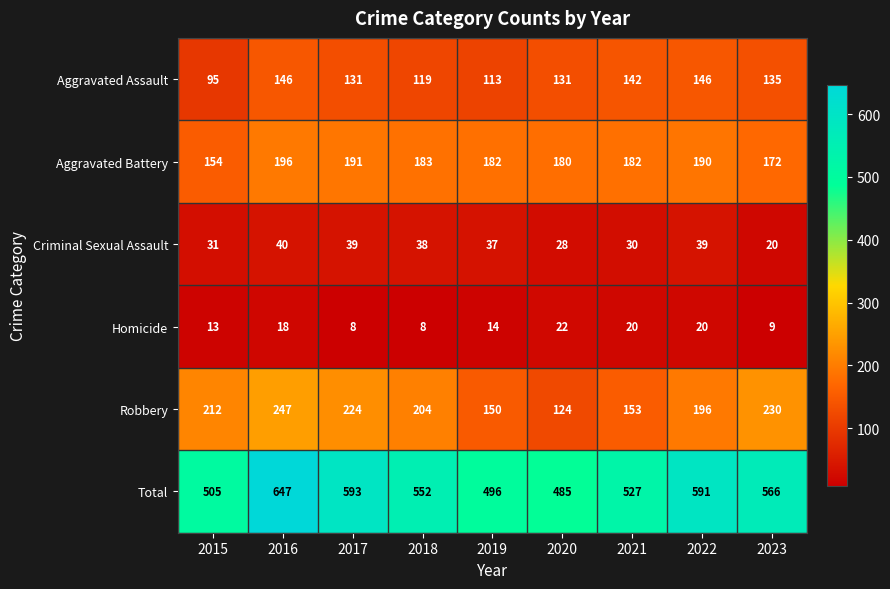

At which label does Robbery reach its peak?

2016